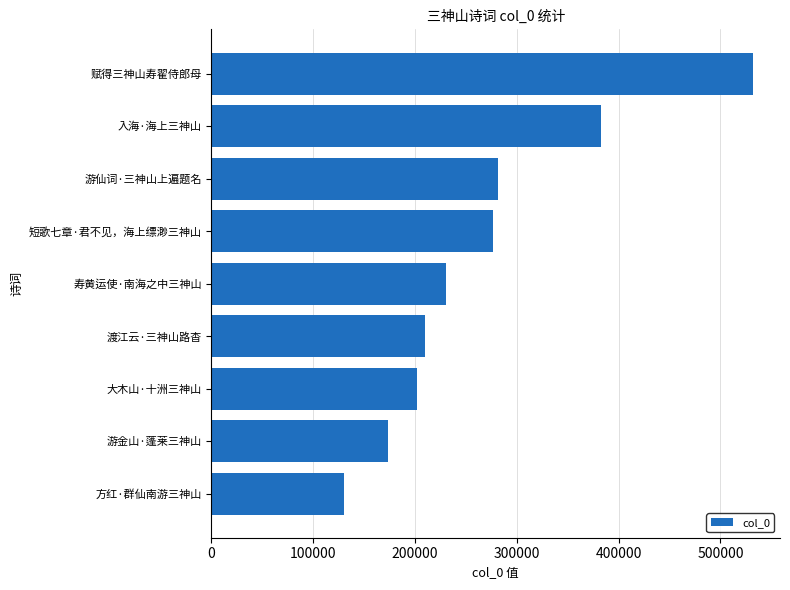

What is the approximate value at 游仙词·三神山上遍题名, to the nearest 10?

281130